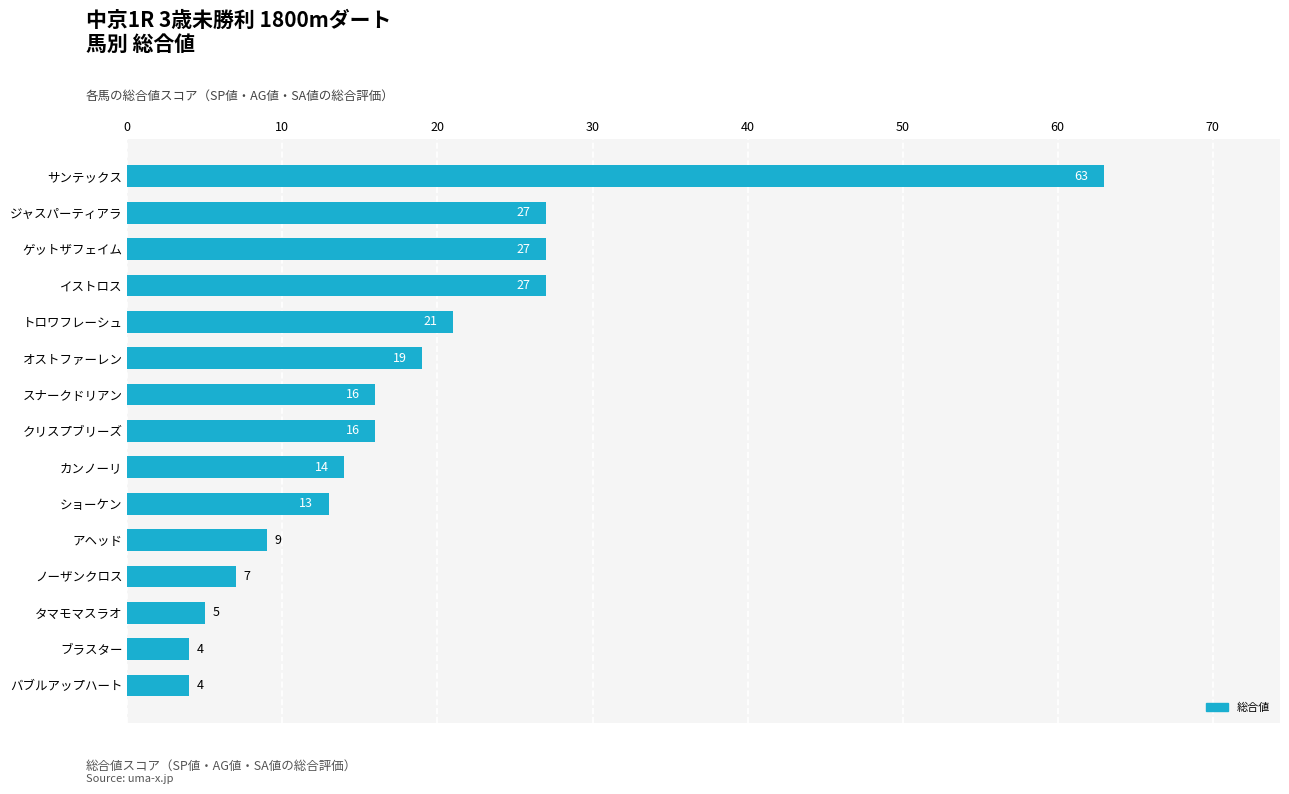

What is the change in value from ショーケン to クリスプブリーズ?

+3